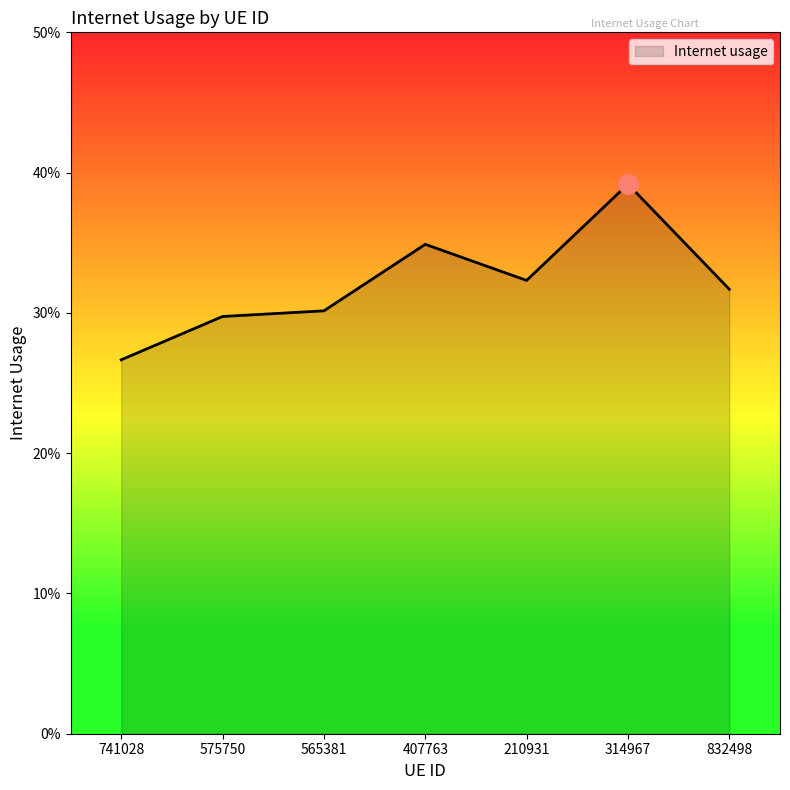

Is this an area chart (filled region under the line)?

Yes